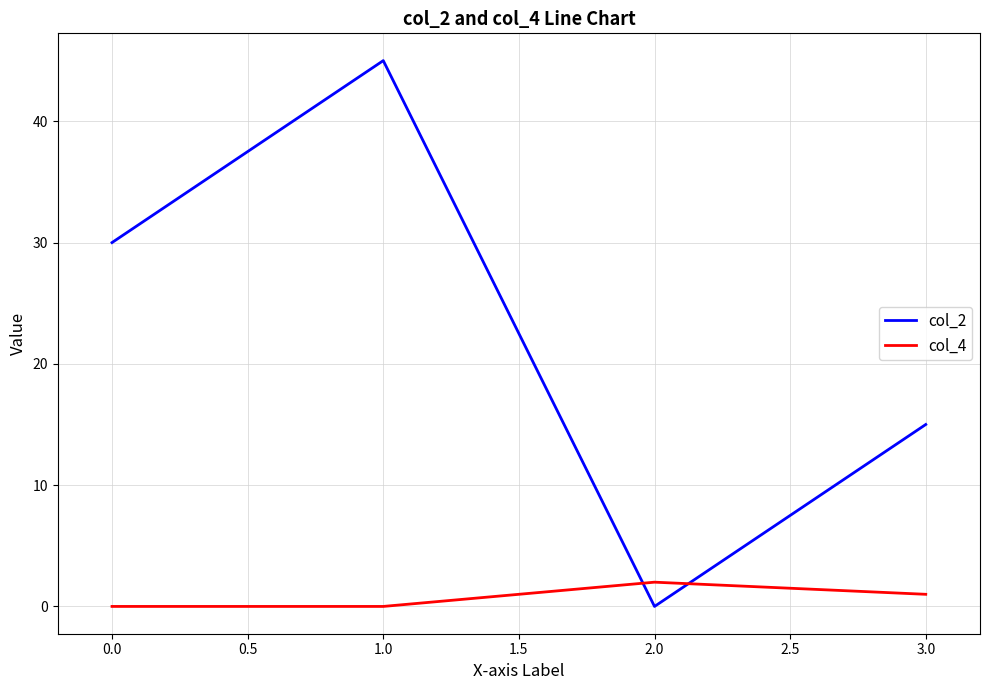

Rank the categories by col_2 value from highest to lowest.

1.0, 0.0, 3.0, 2.0